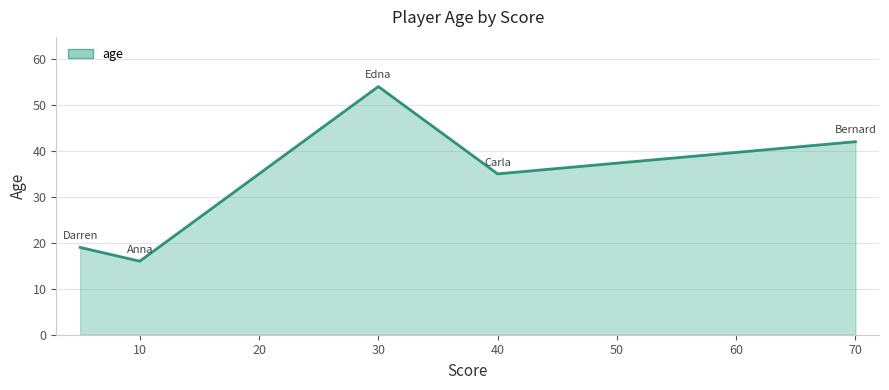

At which label is the value closest to 35?

40